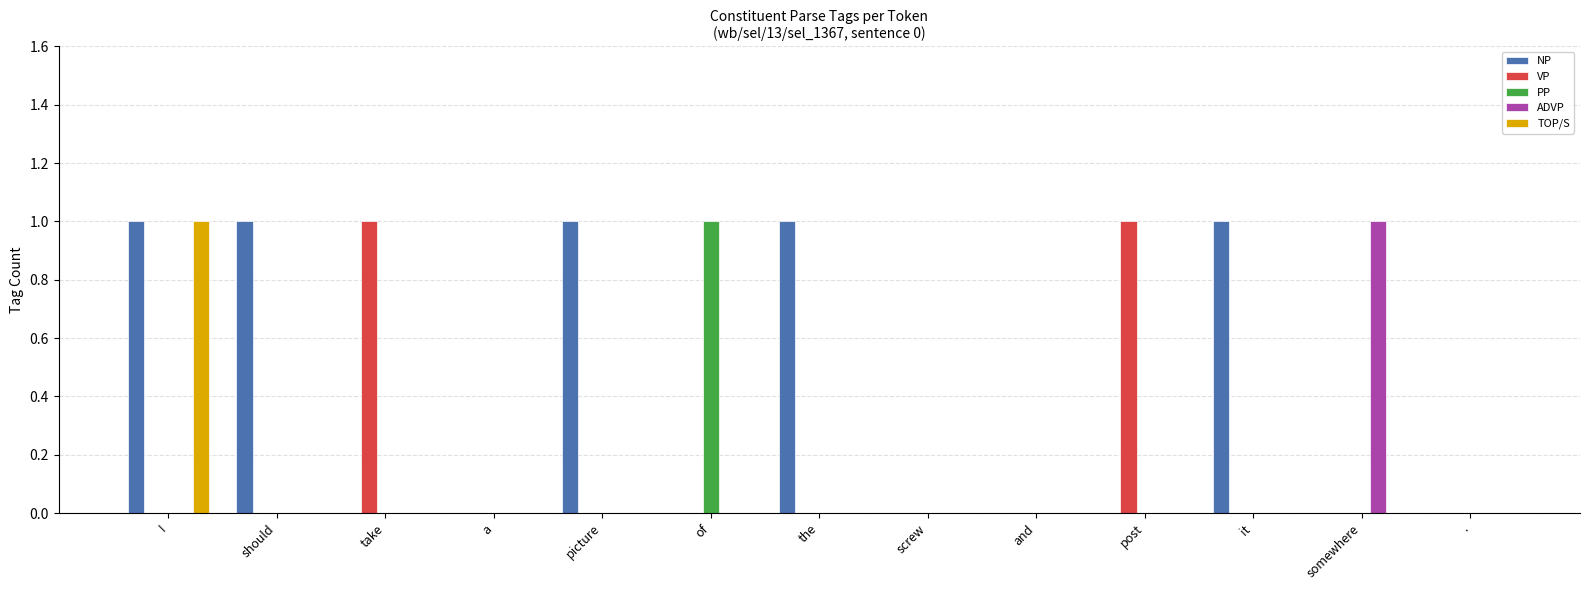

At which label does PP reach its peak?

of